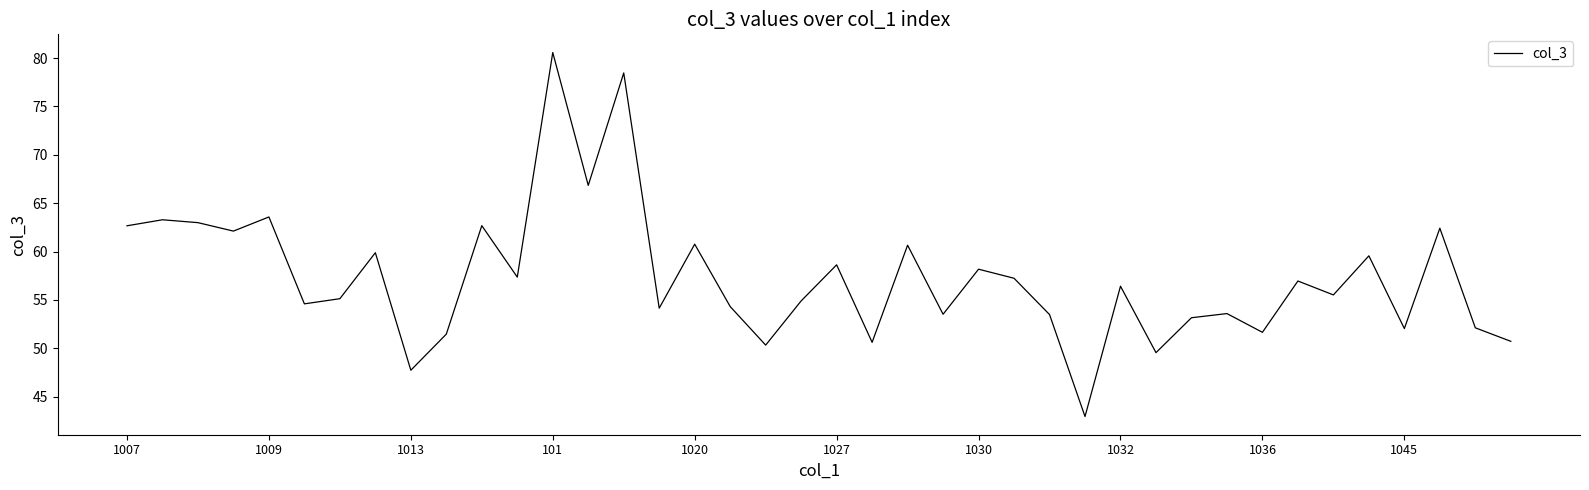

What is the difference between the maximum and minimum values?

37.6